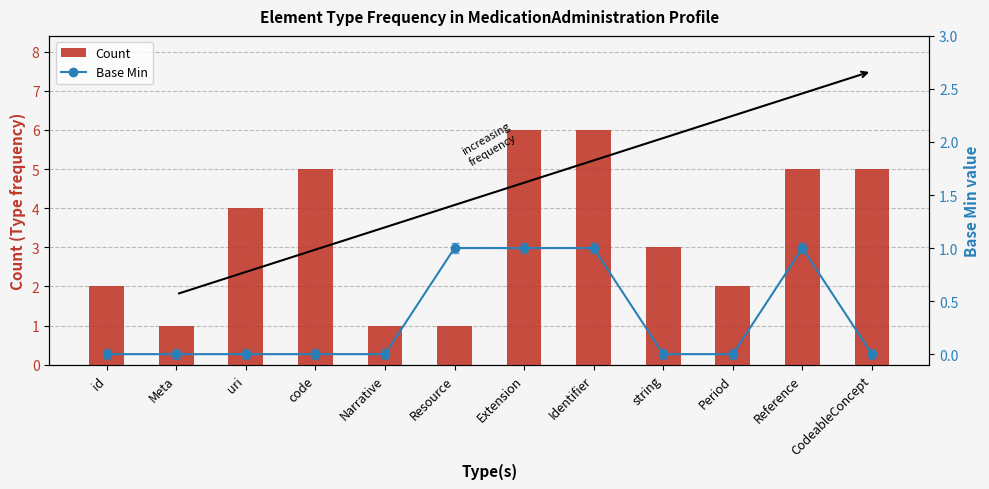

What is the spread (max minus min) of values at string?

3